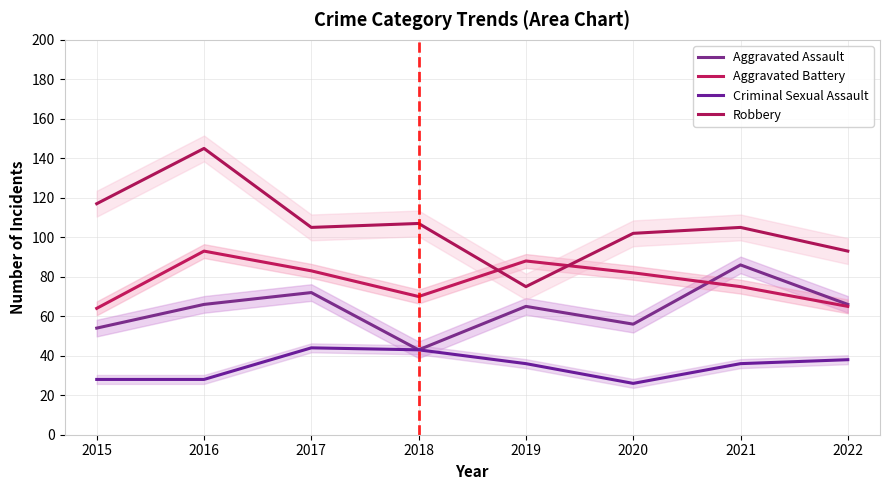

Where is Aggravated Assault nearest to the value 64?

2019